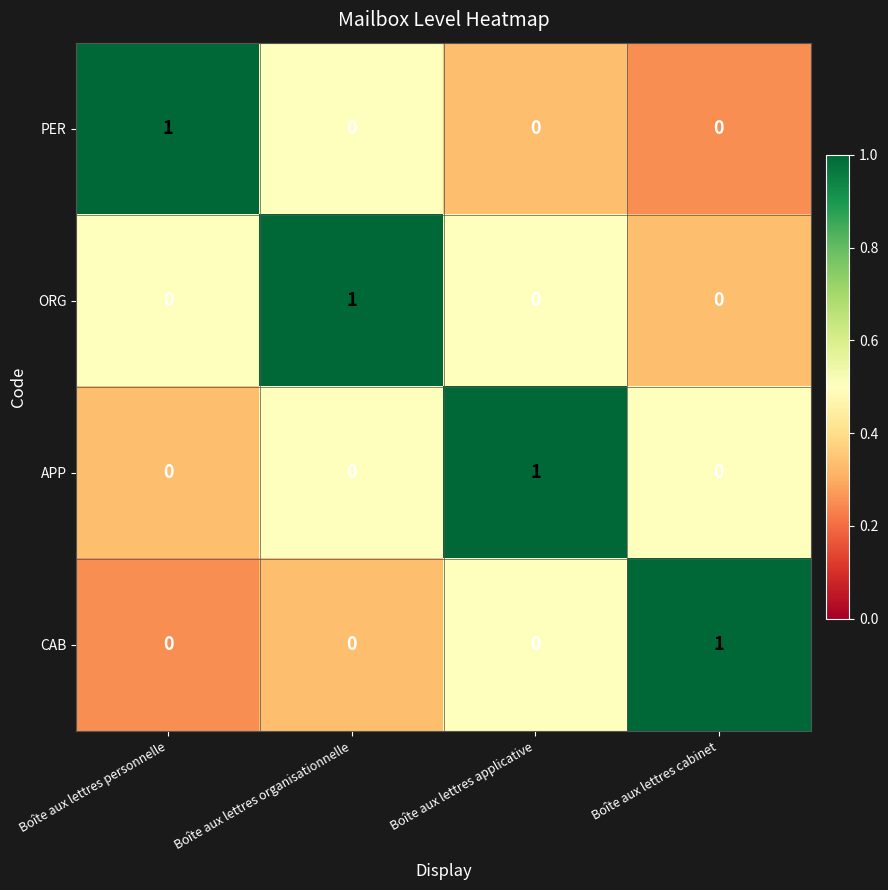

How many categories are shown in the chart?

4